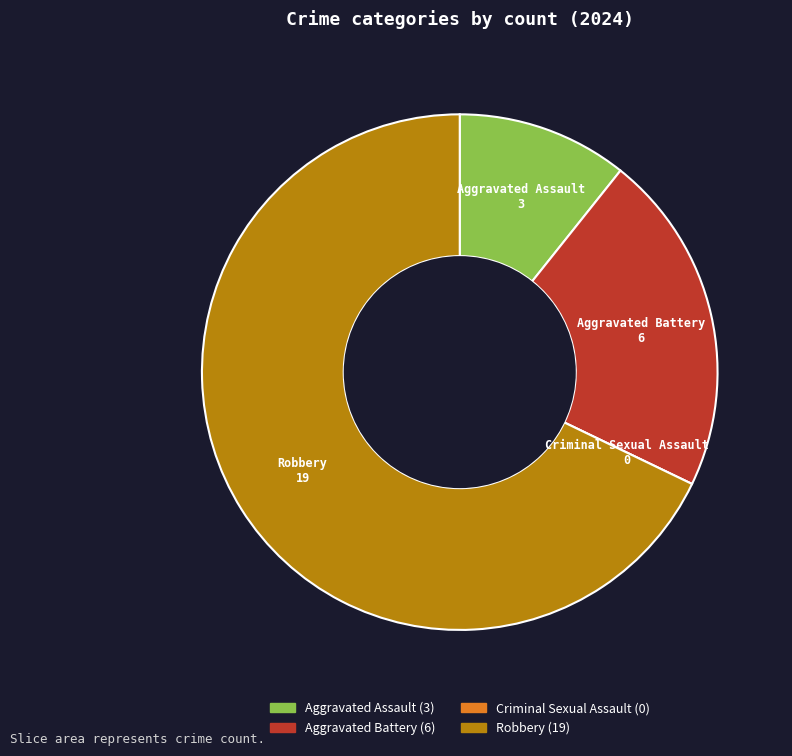

The Robbery slice represents 55% of the pie. True or false?

False